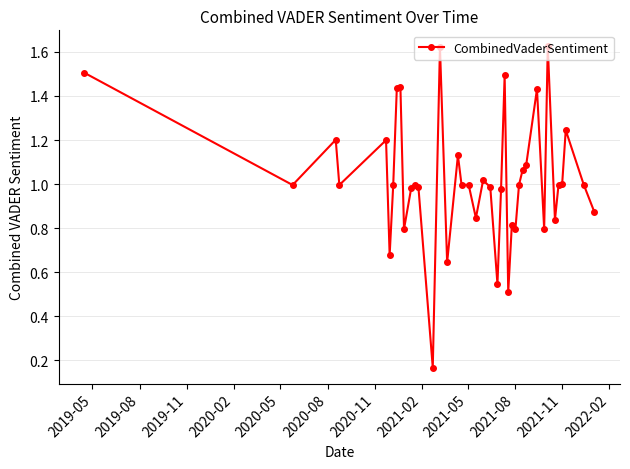

True or false: the data has more than 2 interior local peaks.

True